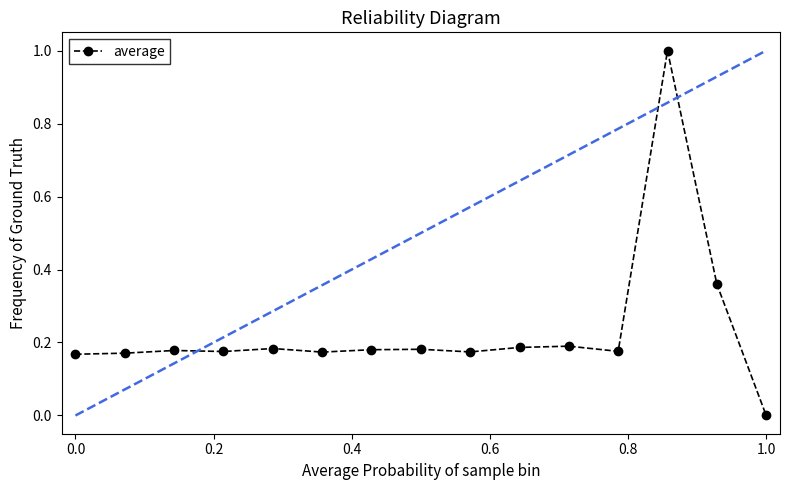

Count the number of data series in this chart.

1